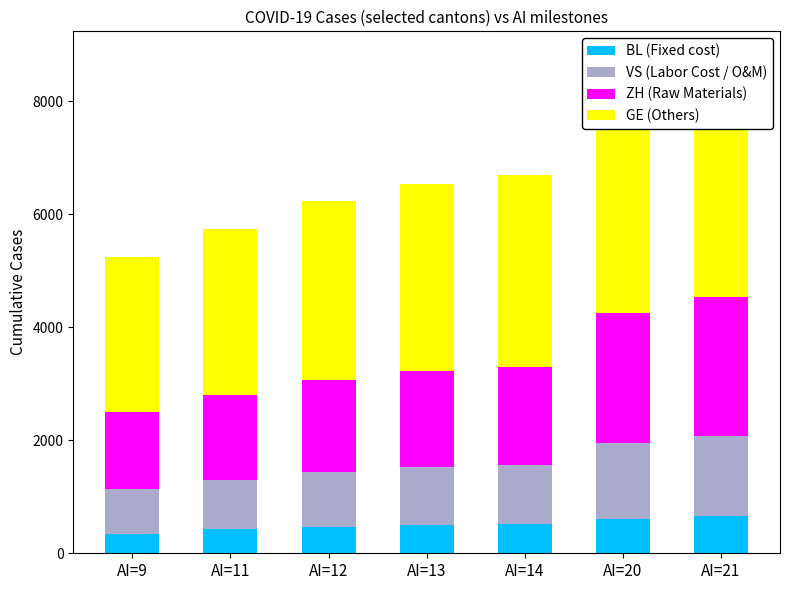

Is the value of ZH (Raw Materials) at AI=11 greater than the value of BL (Fixed cost) at AI=12?

Yes